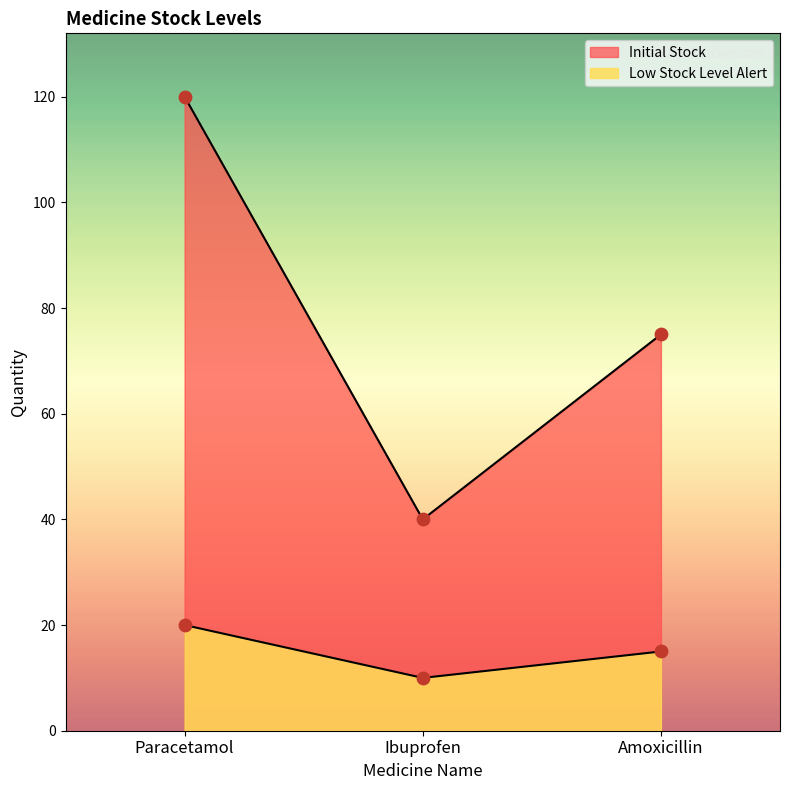

Which series contains the highest Y value?

Initial Stock